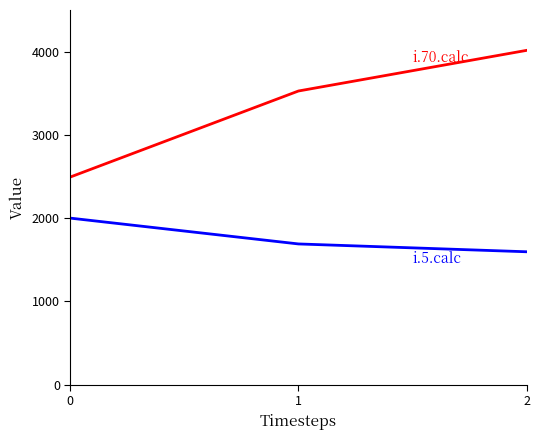

What is the difference between the highest and lowest values at 2?

2419